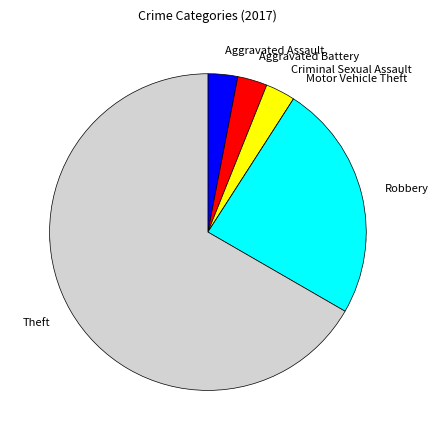

What is the change in value from Aggravated Battery to Motor Vehicle Theft?

-1